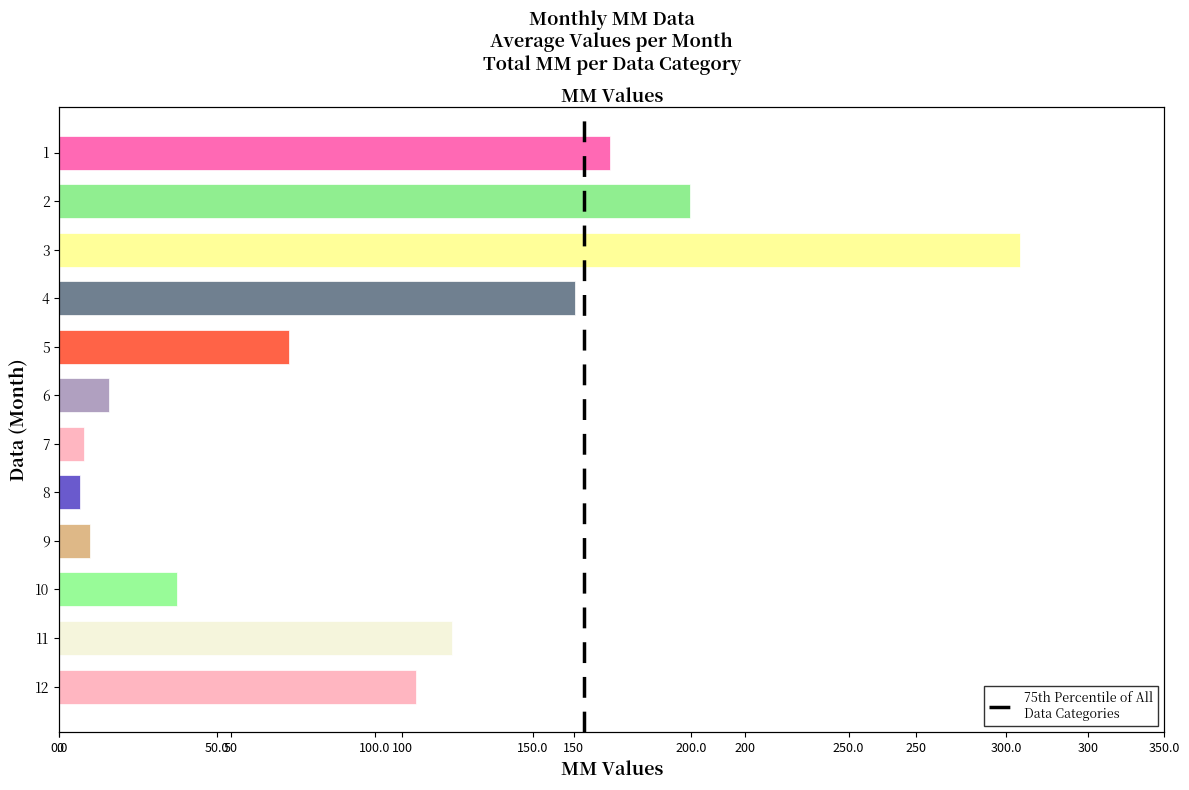

What is the maximum value shown in the chart?

280.3